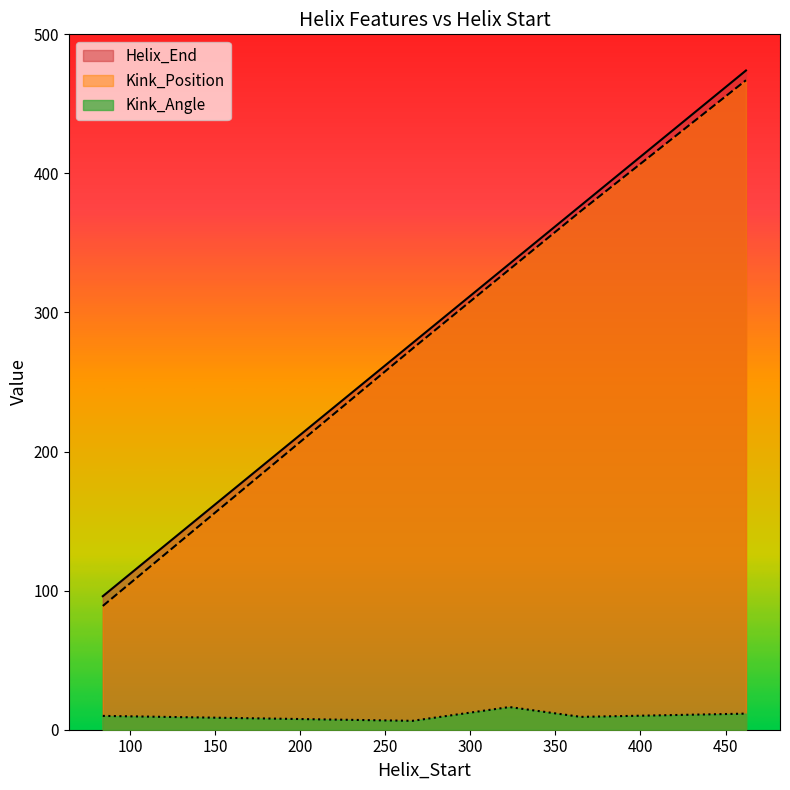

Which category has the lowest value across all series?

266